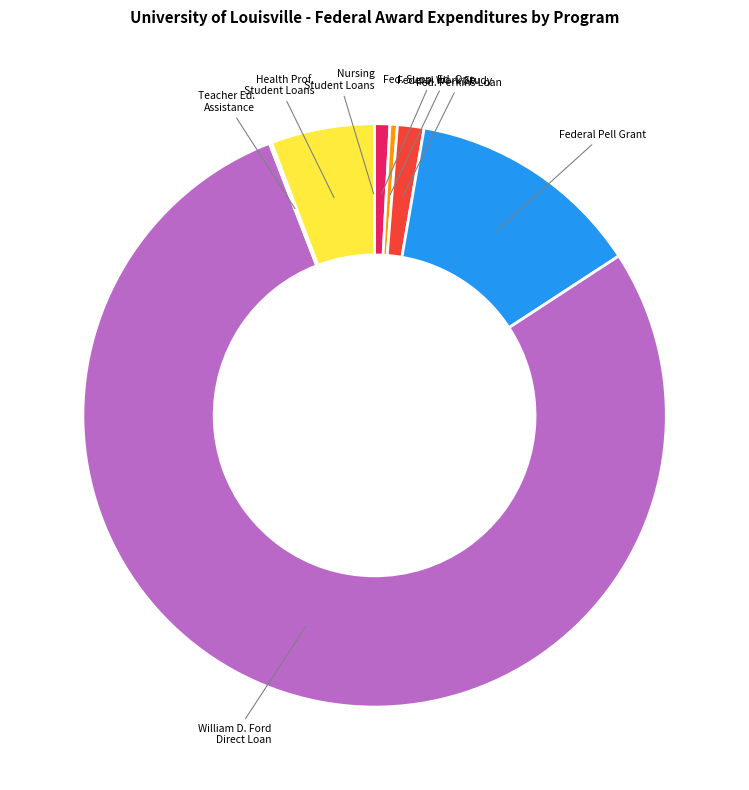

Which slice is the largest?

William D. Ford Direct Loan